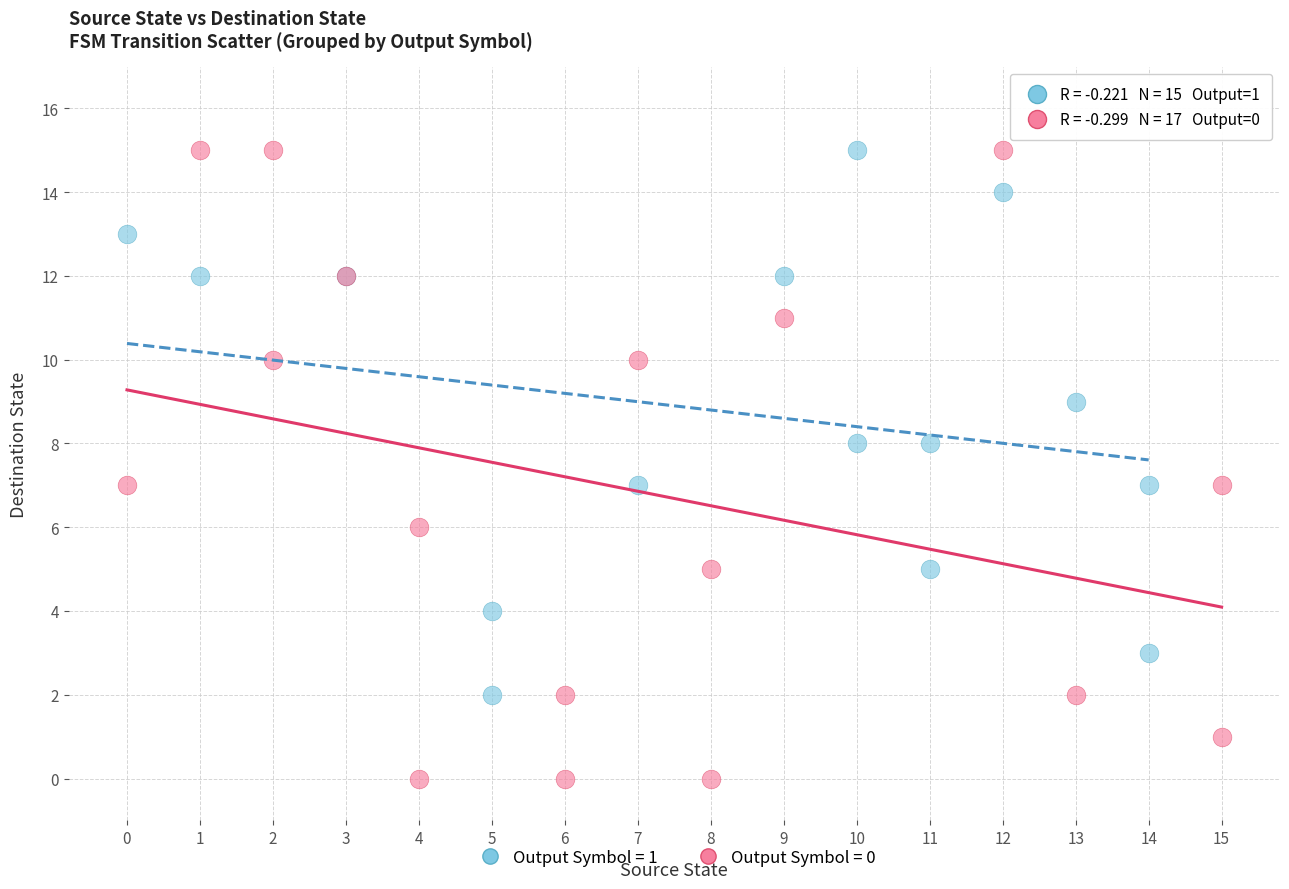

Which series contains the lowest Y value?

Output Symbol = 0